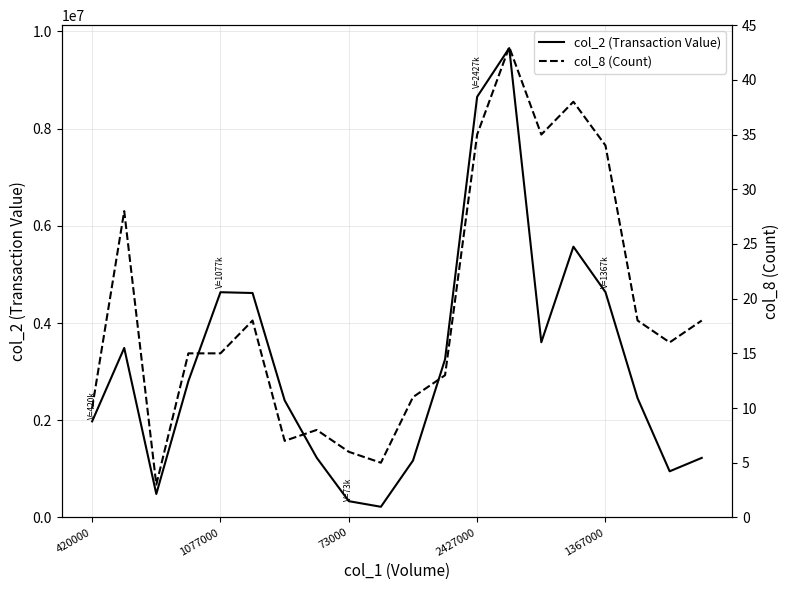

Reading right to left, extract all data points from this chart.

col_2 (Transaction Value): 1225390	949350	2454110	4635410	5571170	3604430	9656790	8654810	3254750	1169870	219200	334630	1228340	2408960	4617730	4634160	2805130	482820	3486910	1976690
col_8 (Count): 18	16	18	34	38	35	43	35	13	11	5	6	8	7	18	15	15	3	28	10